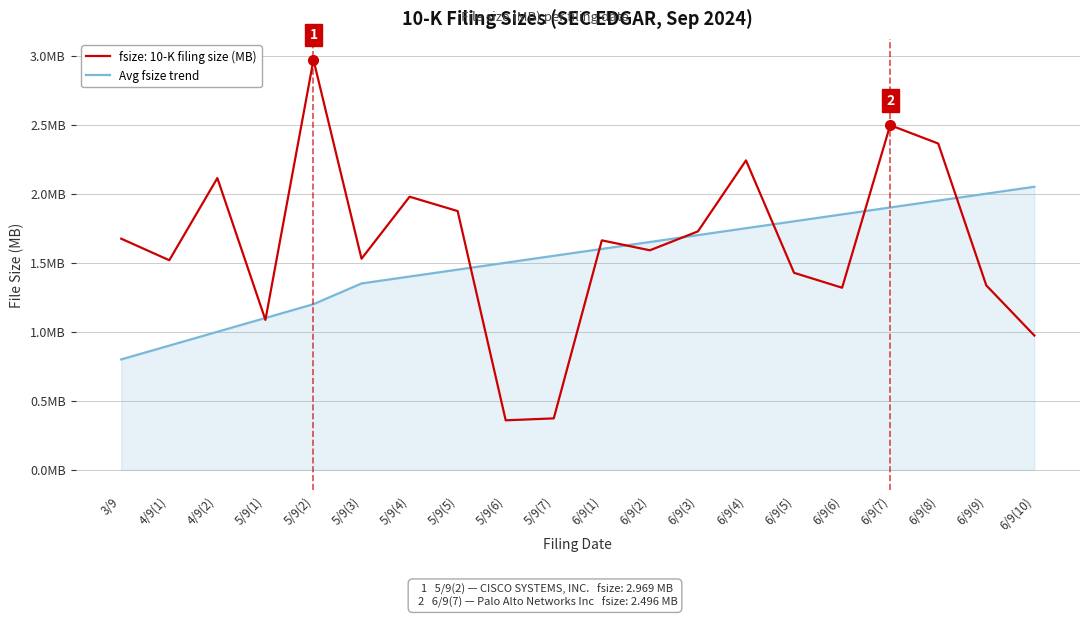

Which has a higher value, 5/9(7) or 6/9(6)?

6/9(6)